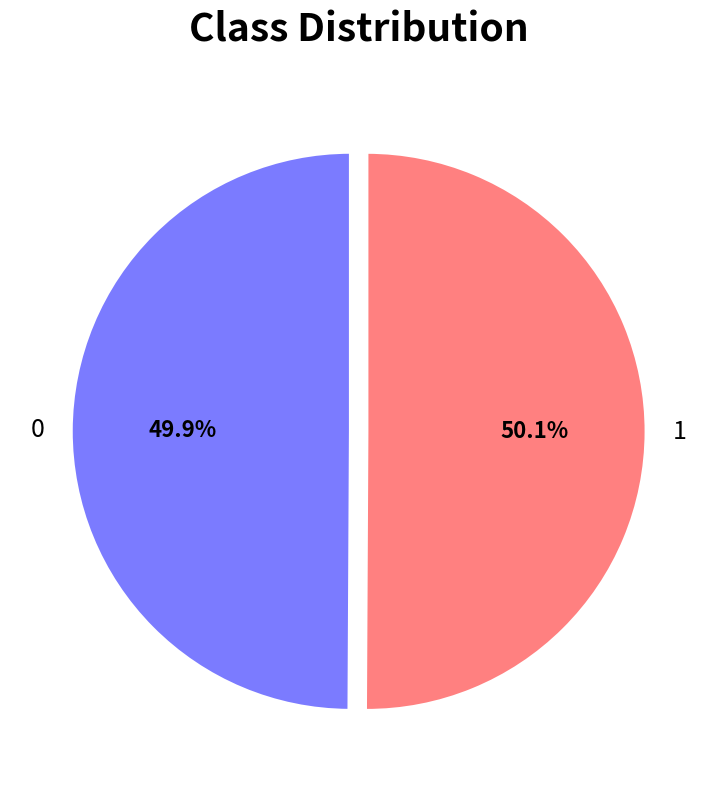

Does any single category account for the majority?

Yes